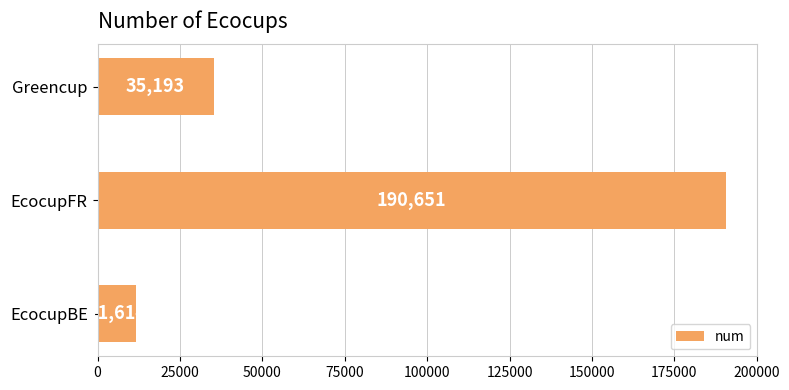

Reading bottom to top, transcribe all the data shown in this chart.

EcocupBE=11614	EcocupFR=190651	Greencup=35193